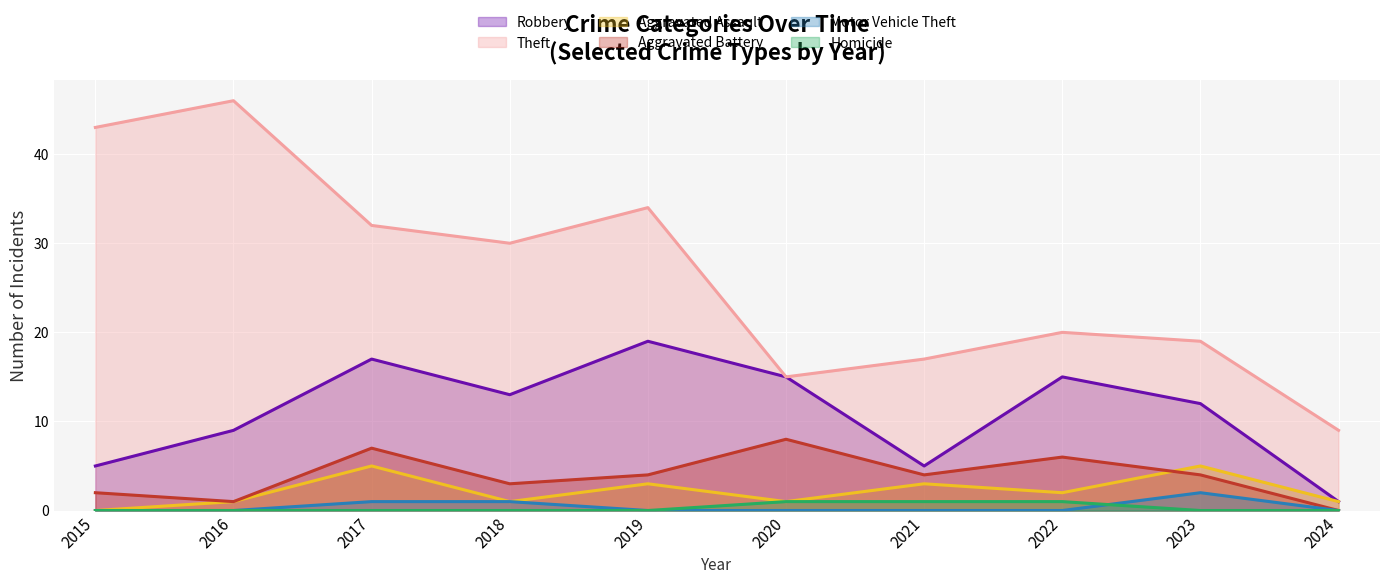

Does the chart display data point markers on the line(s)?

No